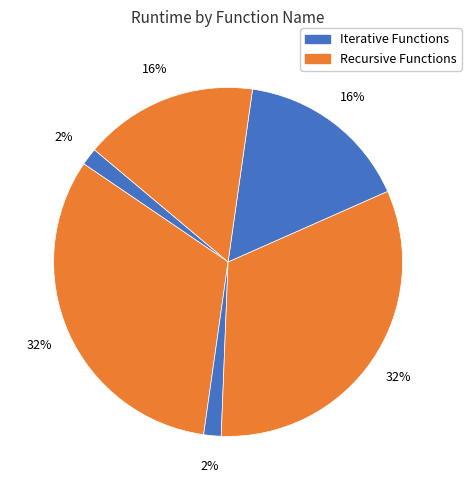

Count the number of slices in the pie.

6